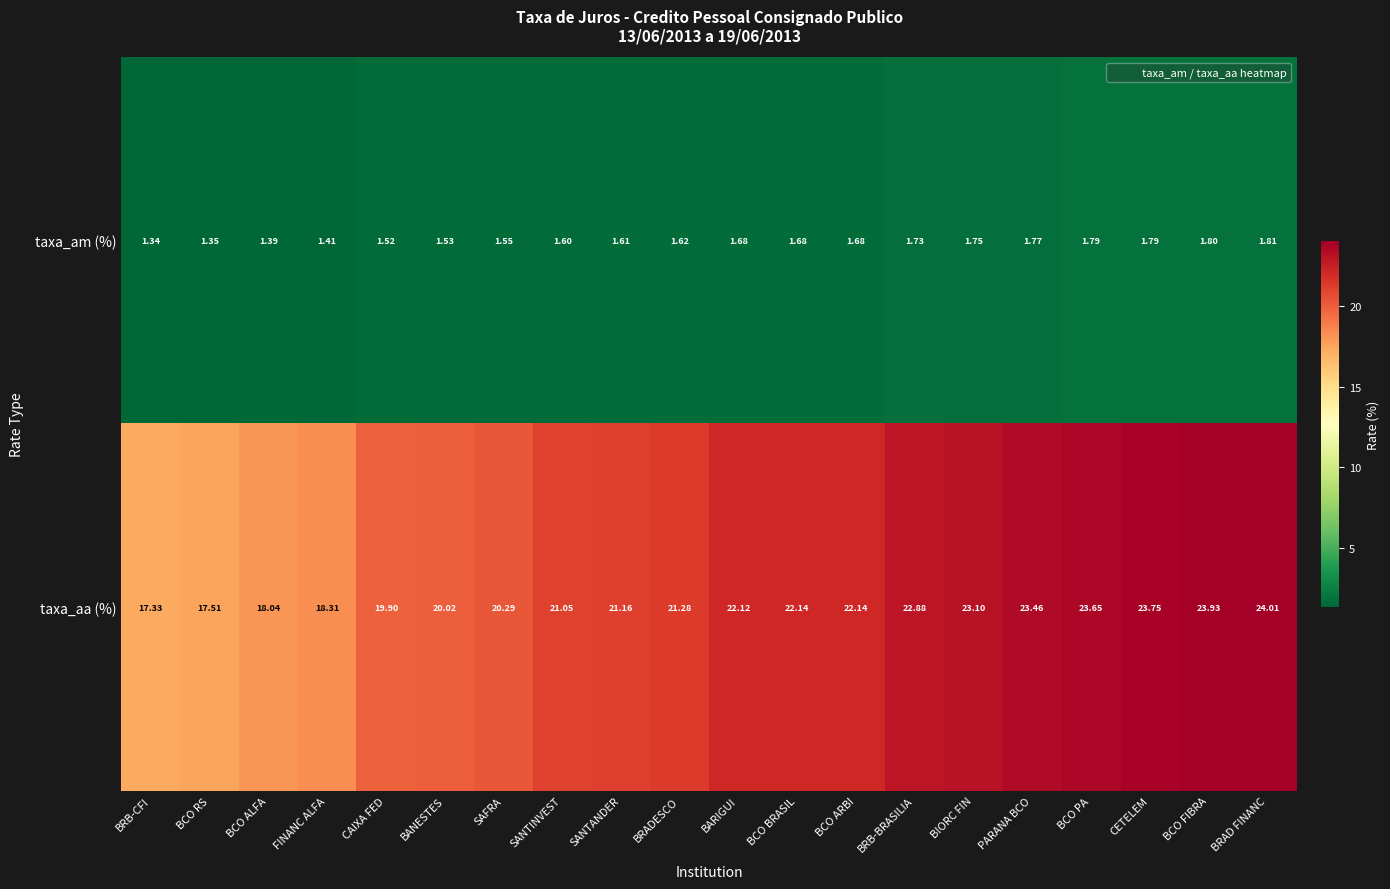

At which category does the chart reach its peak across all series?

BRAD FINANC